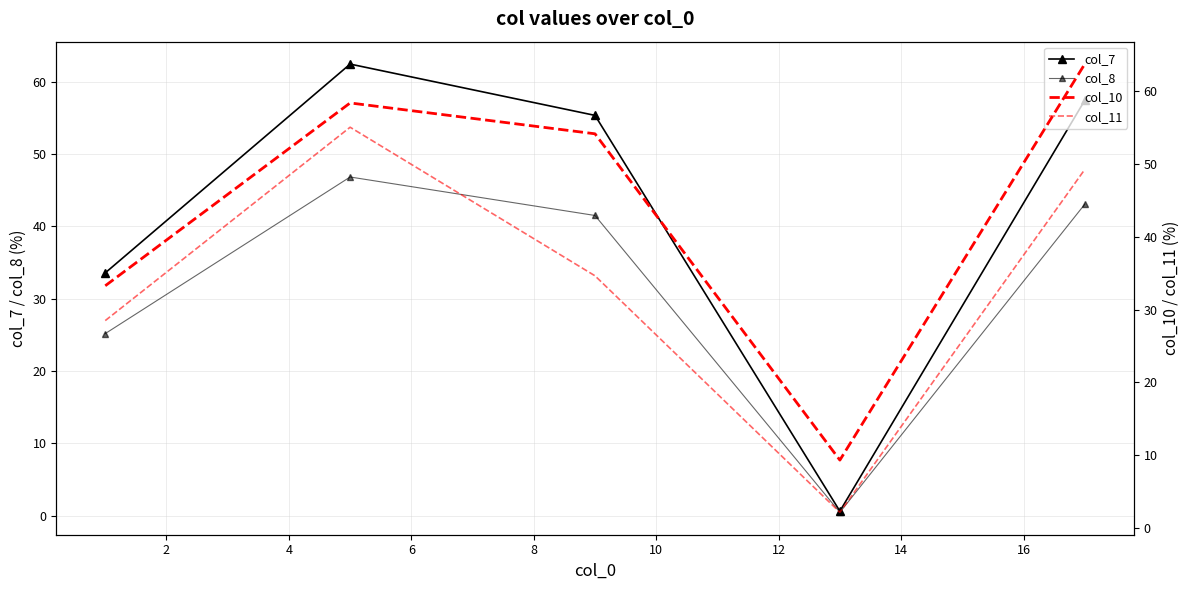

The col_8 series shows 0.8 at 6. True or false?

False